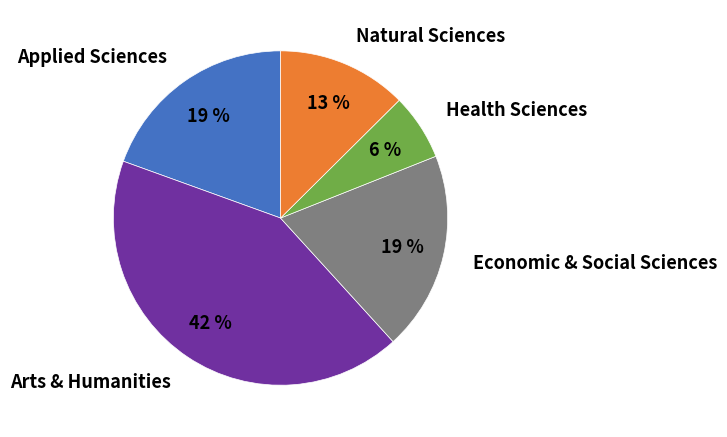

To the nearest percent, what is the difference between the largest and smallest slice percentages?

36%